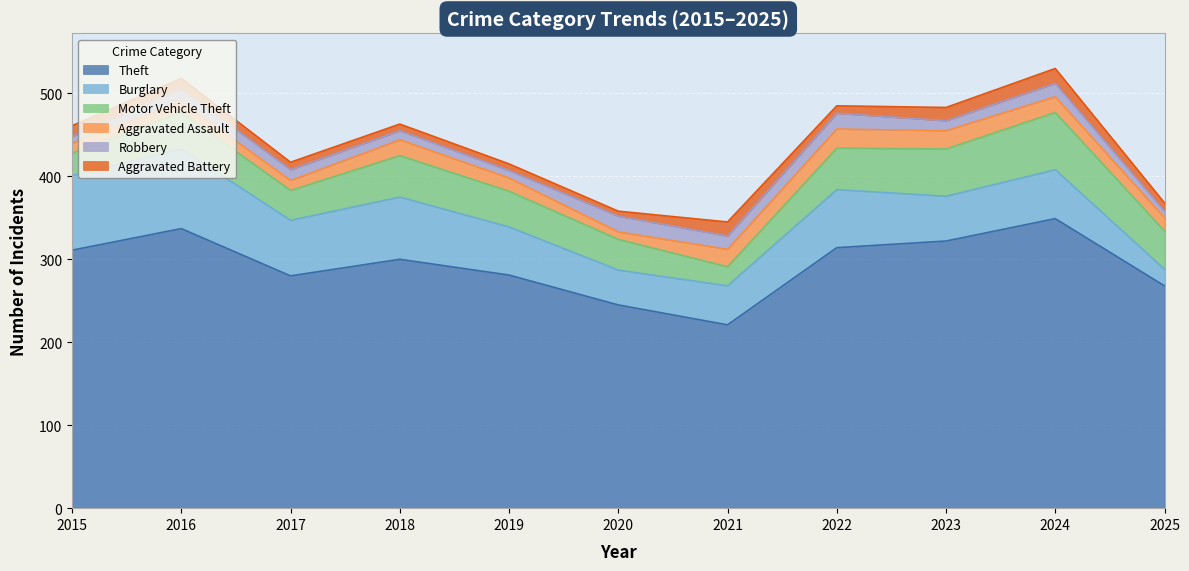

Count the number of categories in the chart.

11